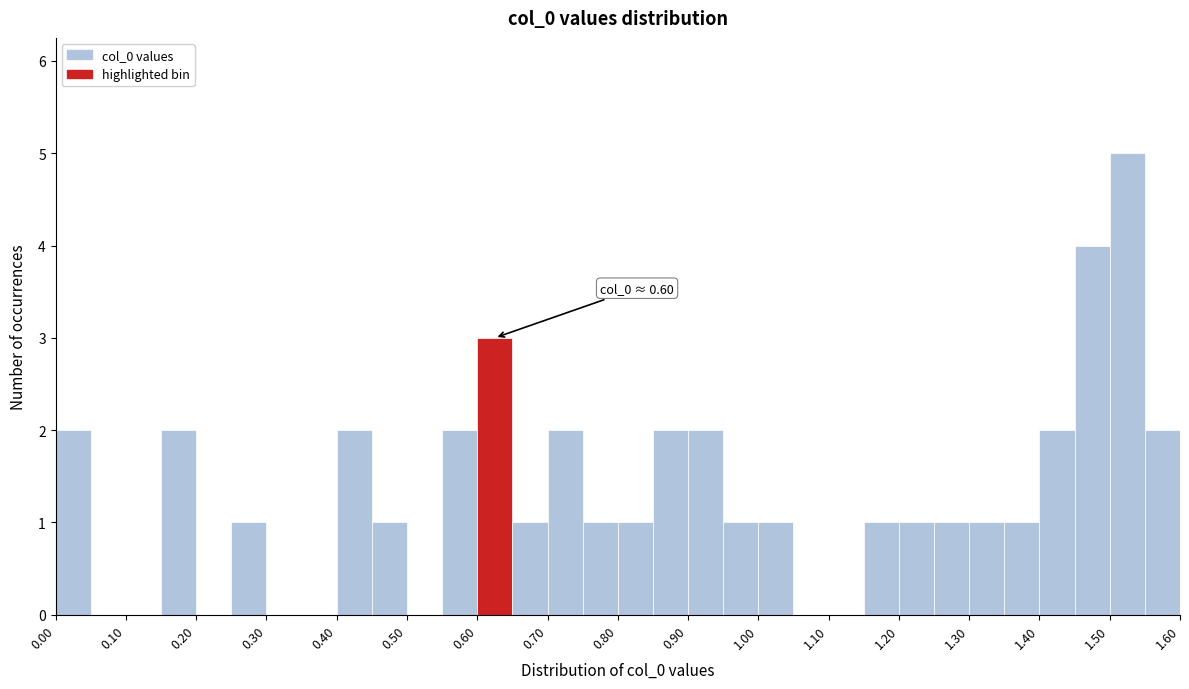

Over which range of the x-axis is the bar tallest?

1.50 to 1.55